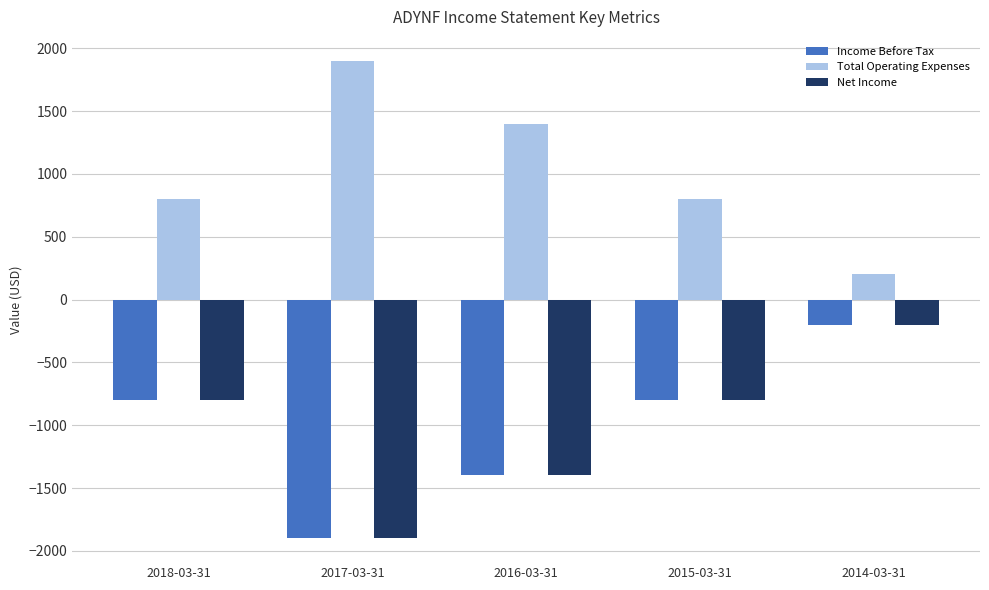

What is the difference between the highest and lowest values at 2018-03-31?

1600